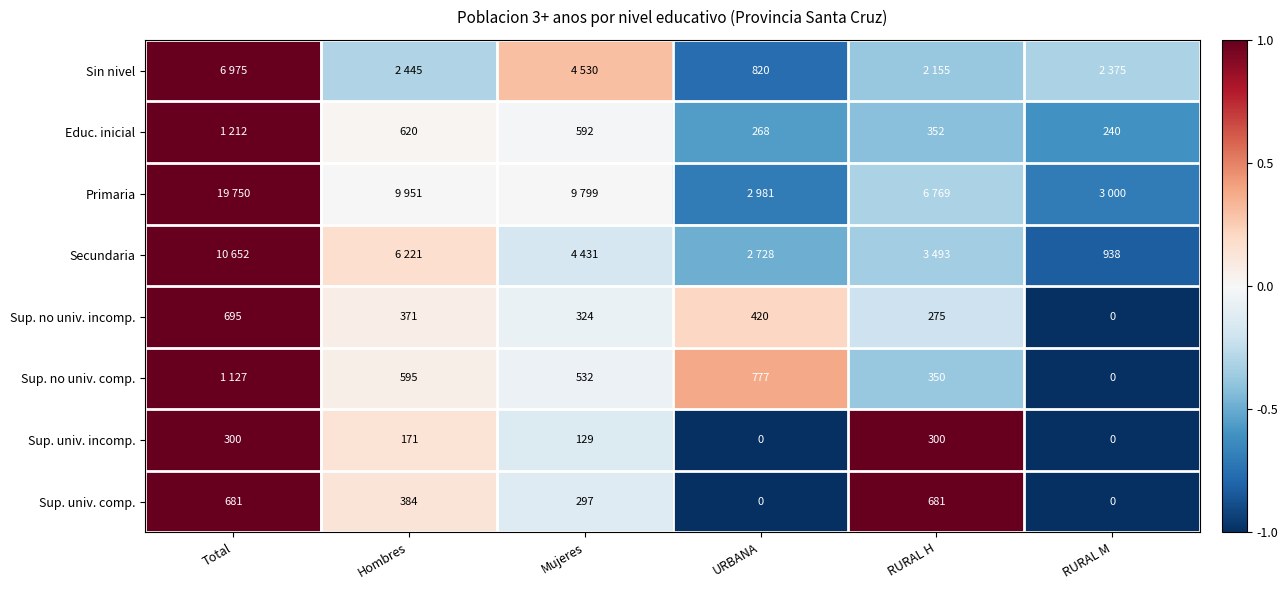

Which category has the lowest value in the Sup. no univ. incomp. series?

RURAL M